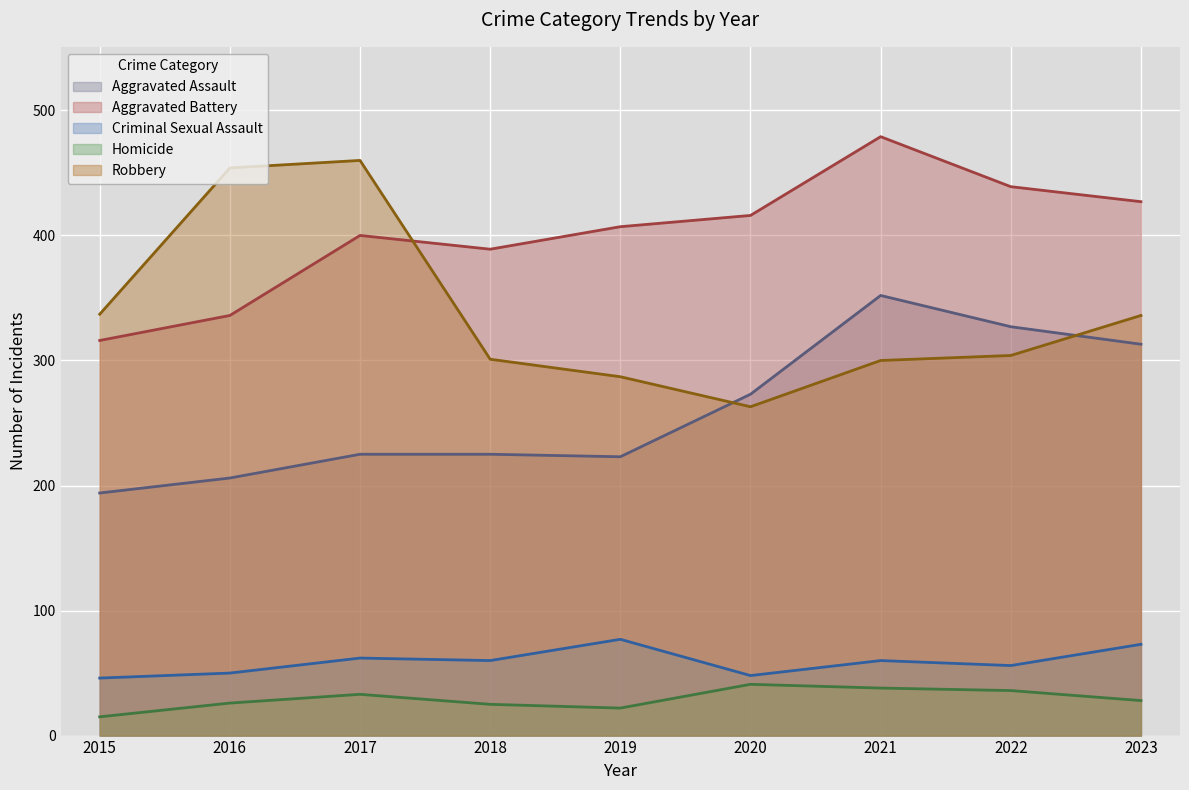

What is the difference between the maximum and second lowest values in the Homicide series?

19